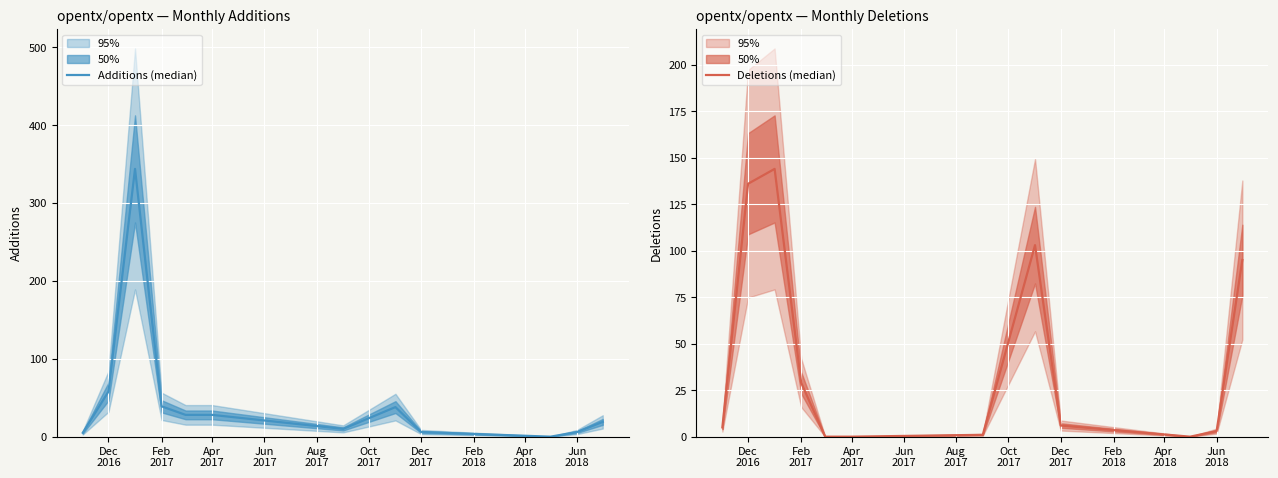

True or false: Deletions (median) and Additions (median) cross at least once.

True